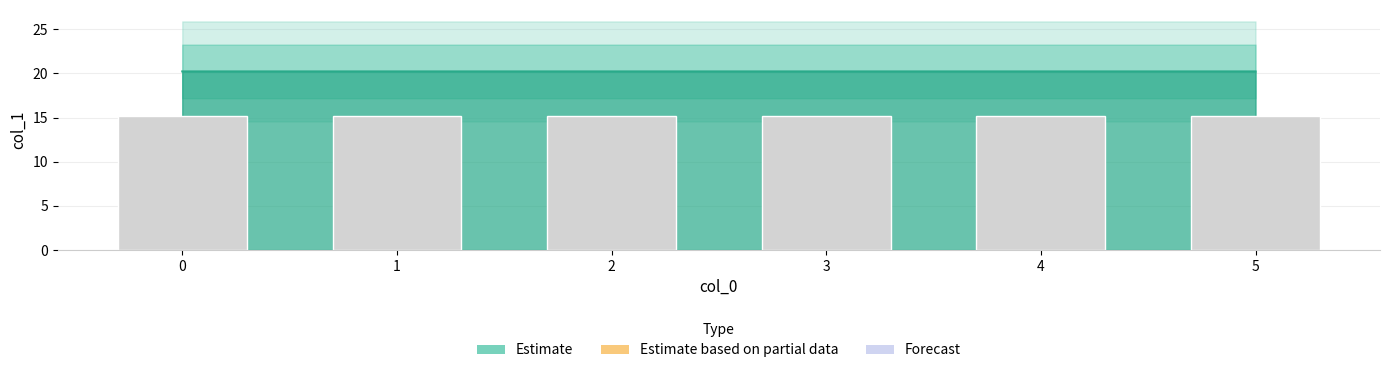

Reading right to left, transcribe all the data shown in this chart.

20.2	20.2	20.2	20.2	20.2	20.2